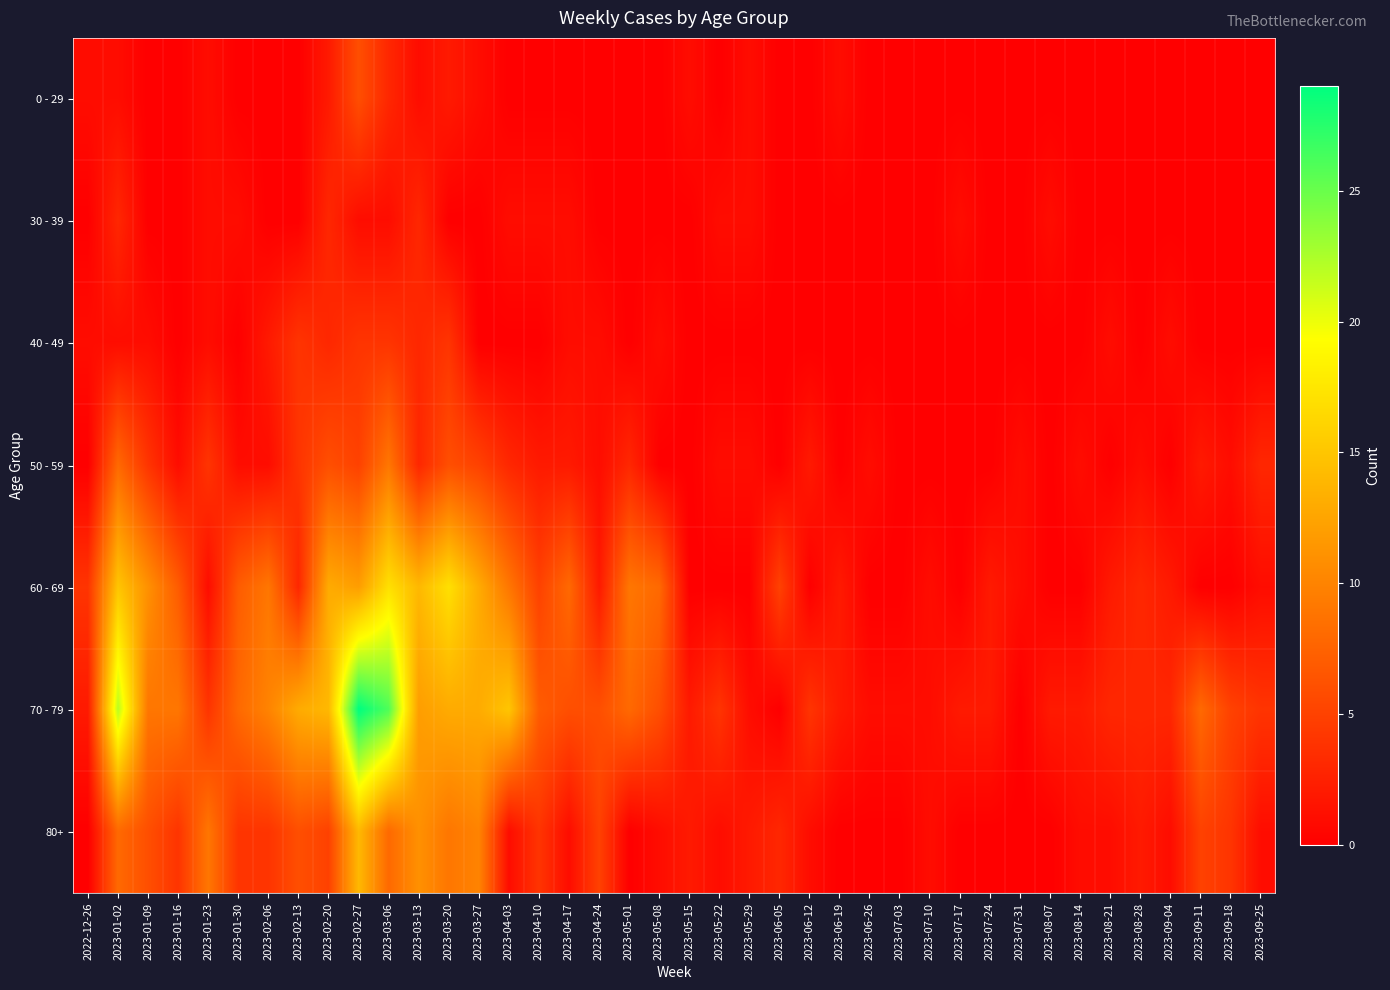

Which has a higher value, 2023-03-20 or 2023-06-26?

2023-03-20